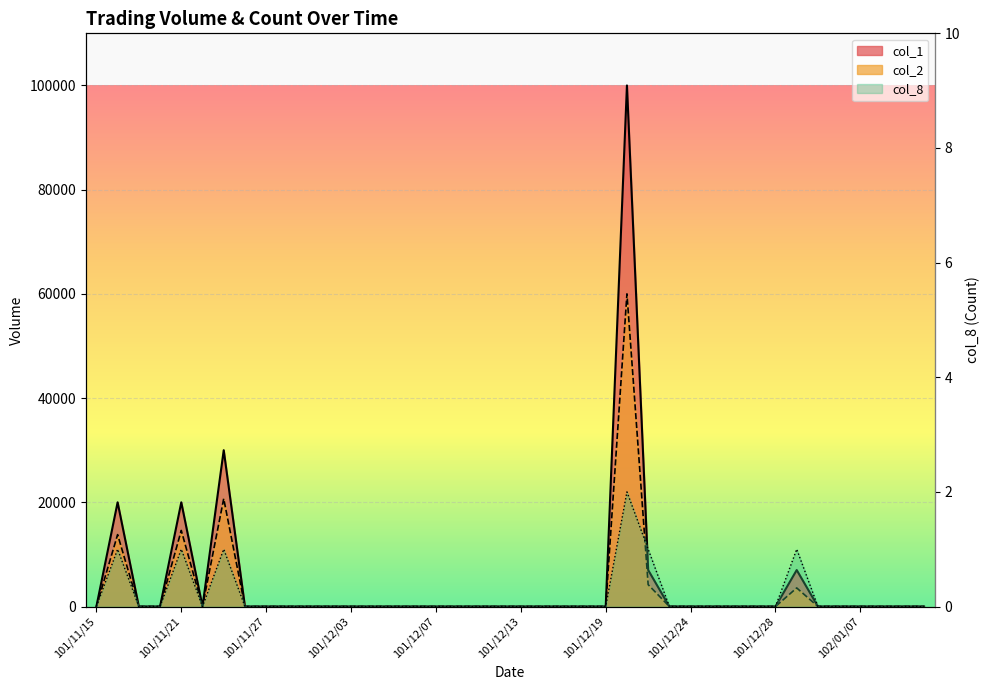

The value of col_8 at 101/11/28 is 1. True or false?

False